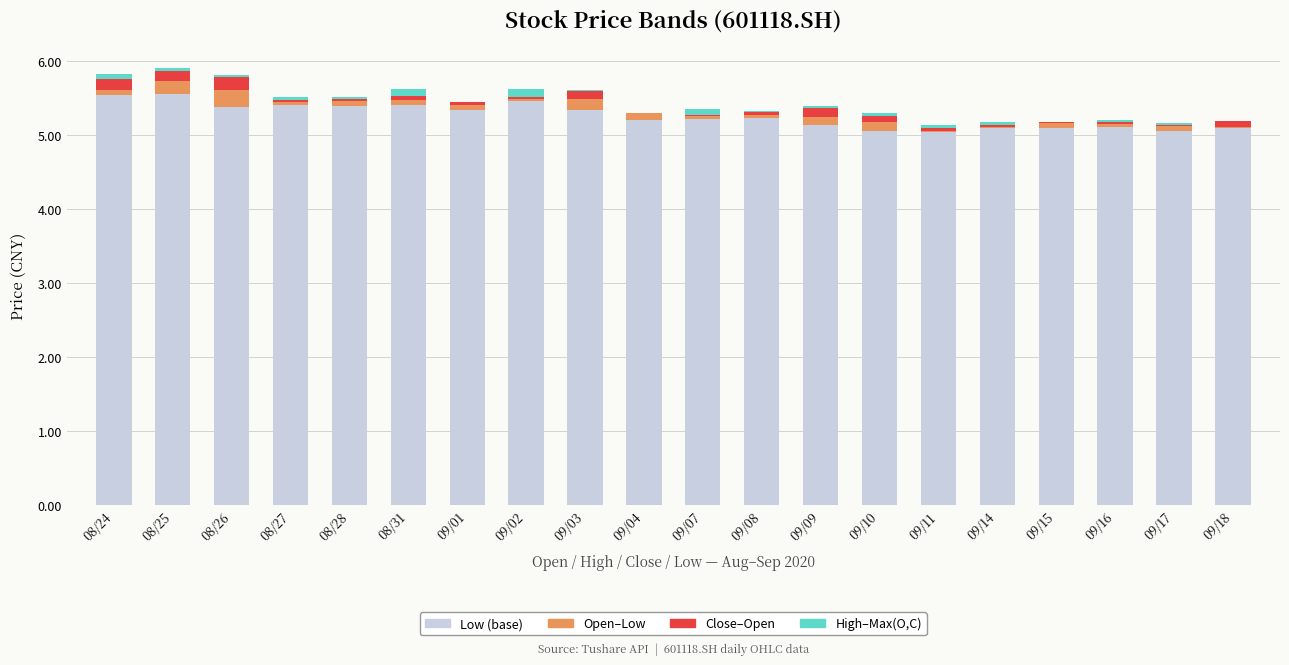

What are all the series names shown in the legend?

Low (base), Open–Low, Close–Open, High–Max(O,C)